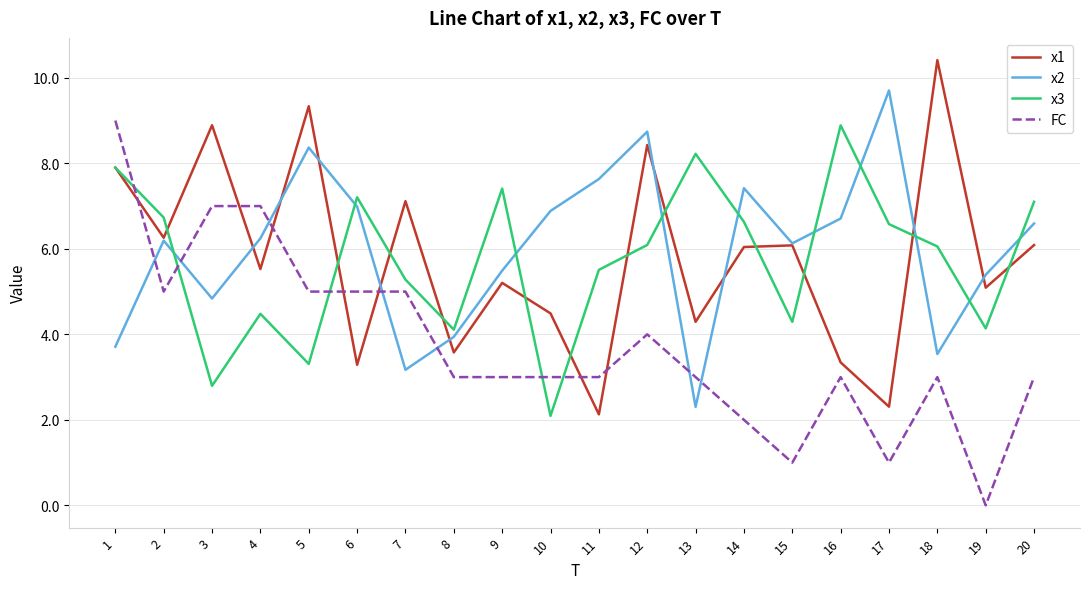

Is it true that FC equals 3.1 at 7?

False